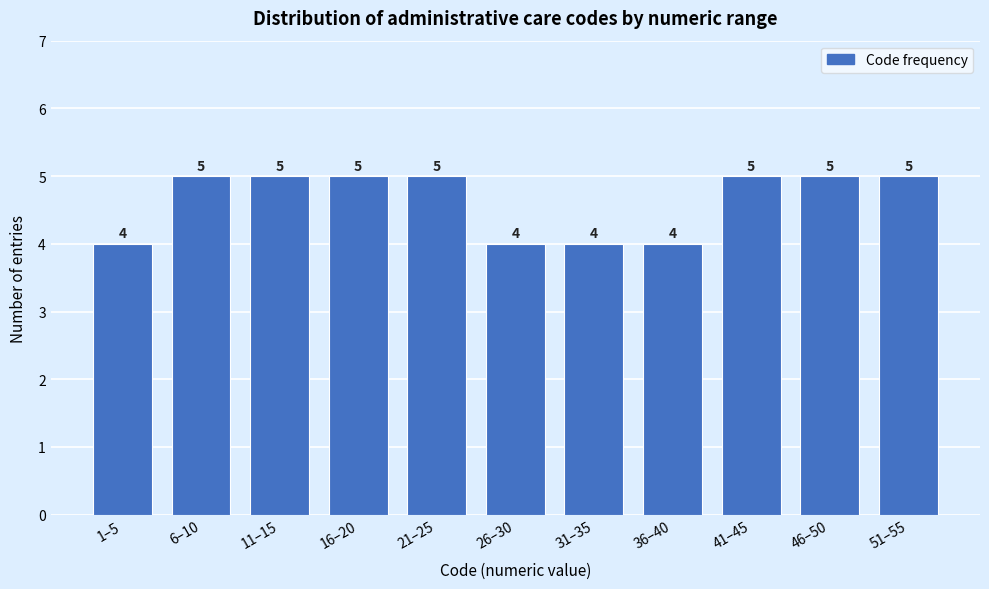

Reading right to left, transcribe all the data shown in this chart.

51–55=5	46–50=5	41–45=5	36–40=4	31–35=4	26–30=4	21–25=5	16–20=5	11–15=5	6–10=5	1–5=4